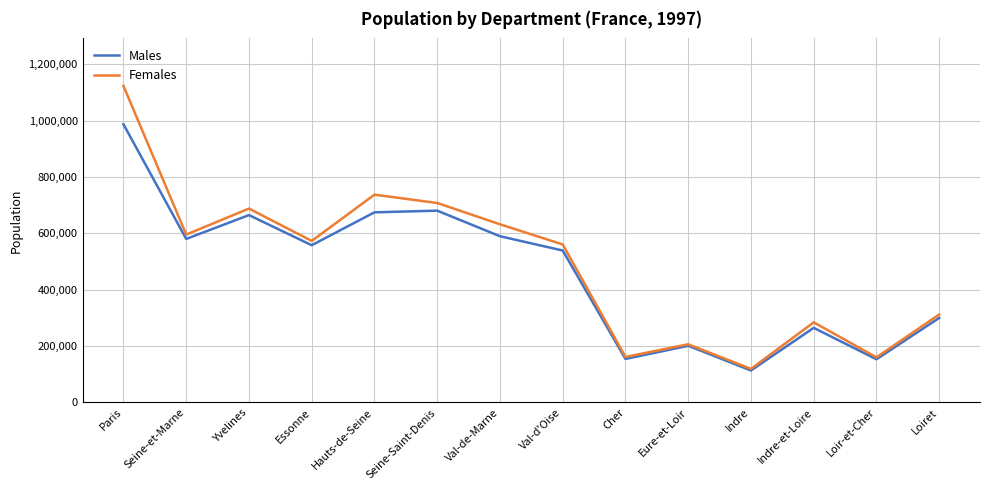

True or false: Males has more than 0 interior local peaks.

True